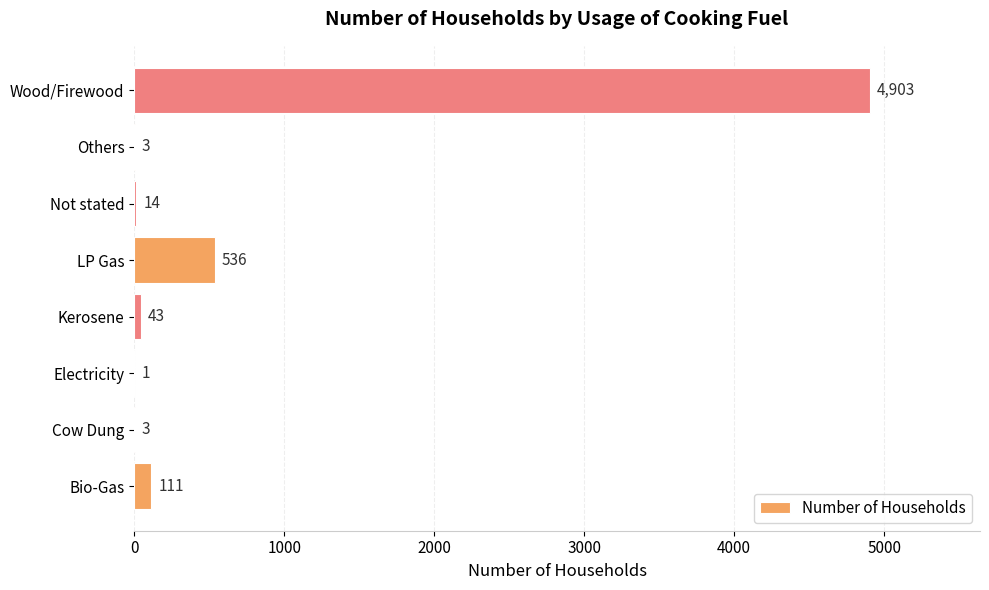

What is the sum of all values?

5614